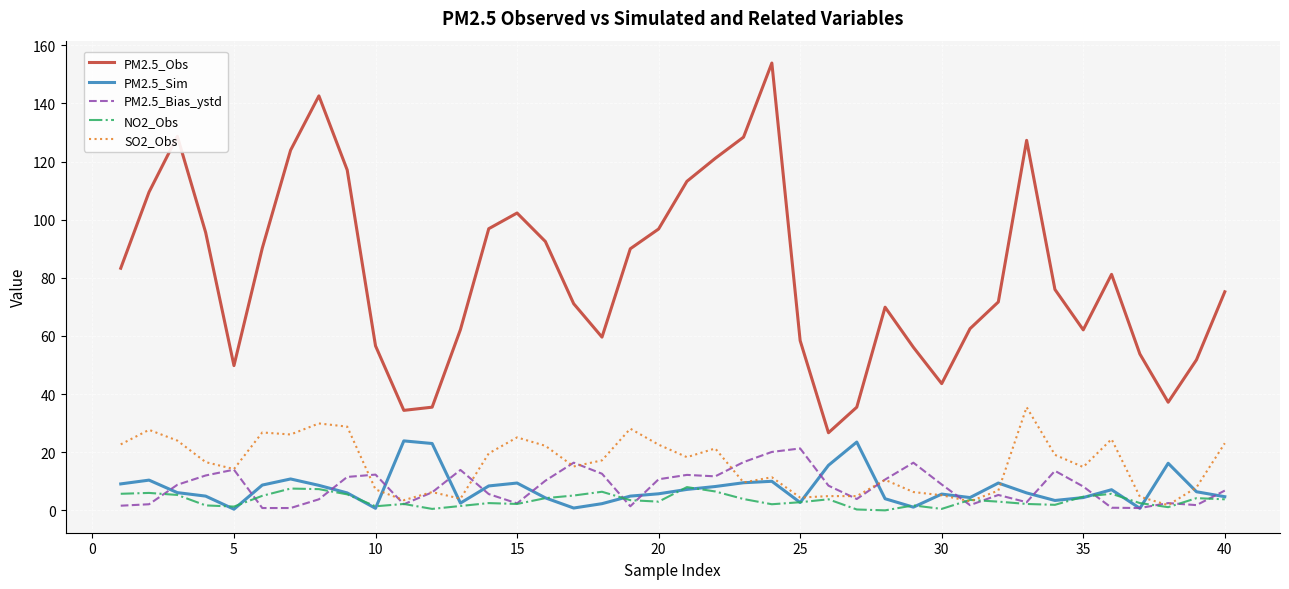

True or false: PM2.5_Obs and PM2.5_Bias_ystd cross at least once.

False